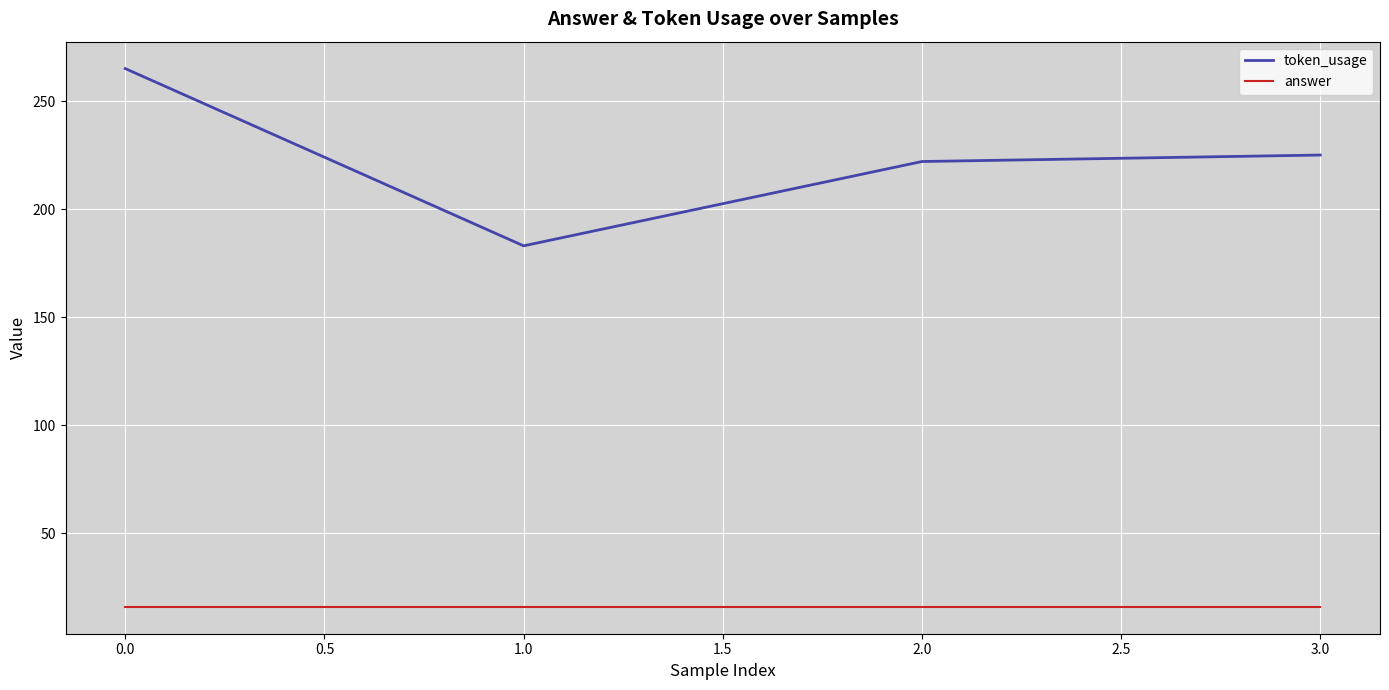

What is the total value across all series at 3.0?

241